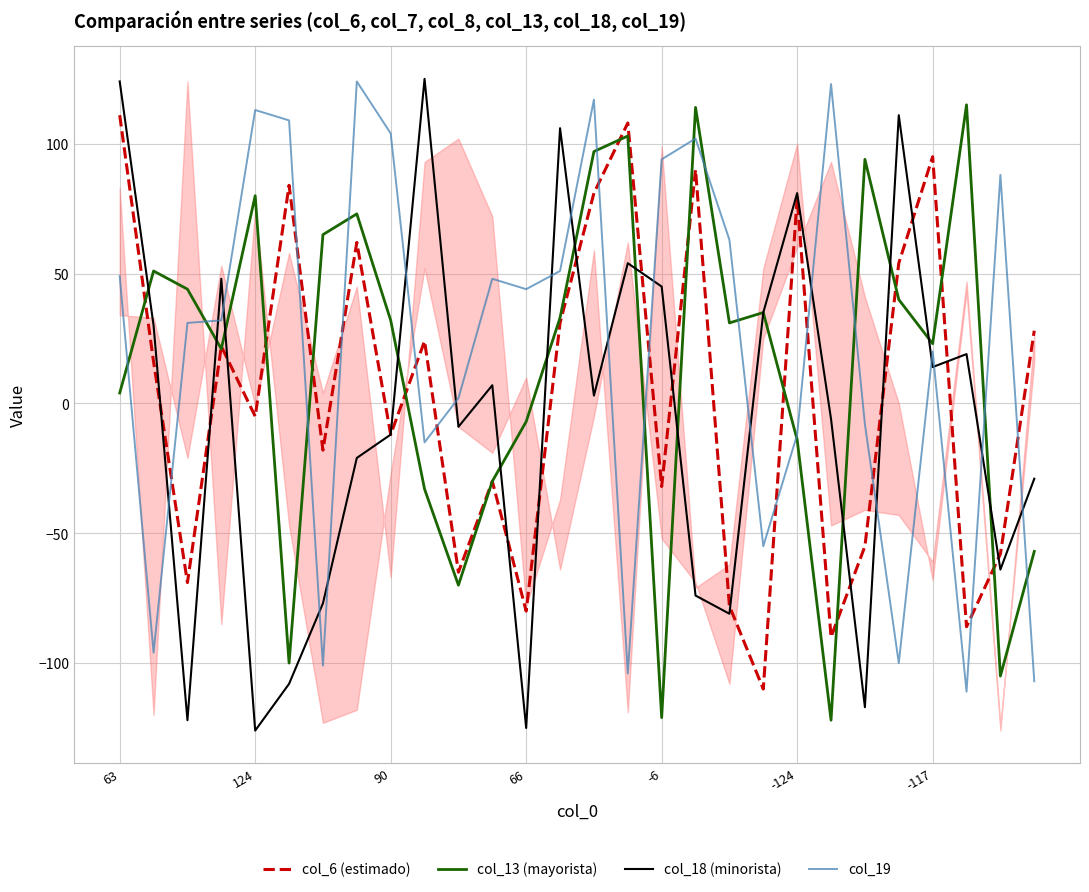

How many negative values does the col_18 (minorista) series have?

14